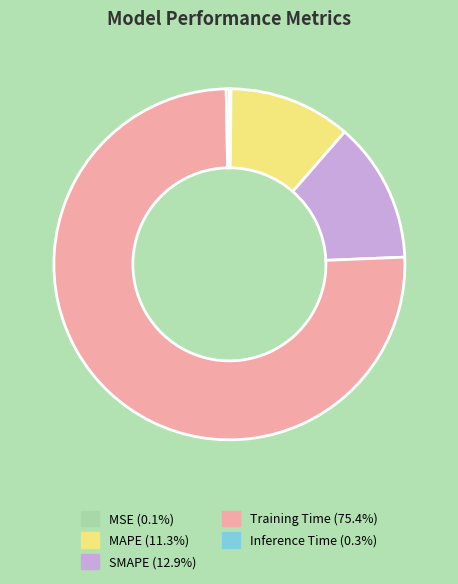

Do SMAPE (12.9%) and Inference Time (0.3%) together represent more than half of the pie?

No